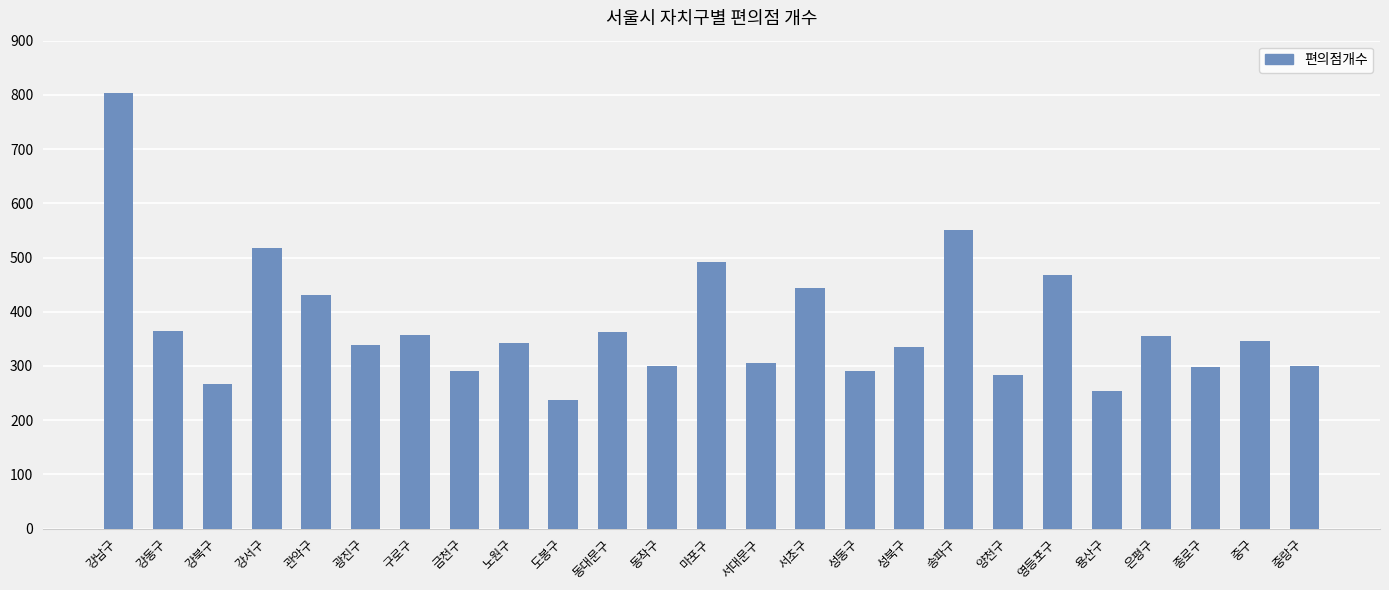

The value at 양천구 is 508. True or false?

False